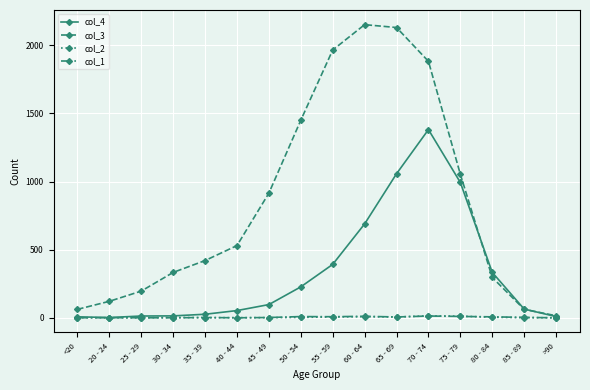

What is the sum of all col_2 values?

60